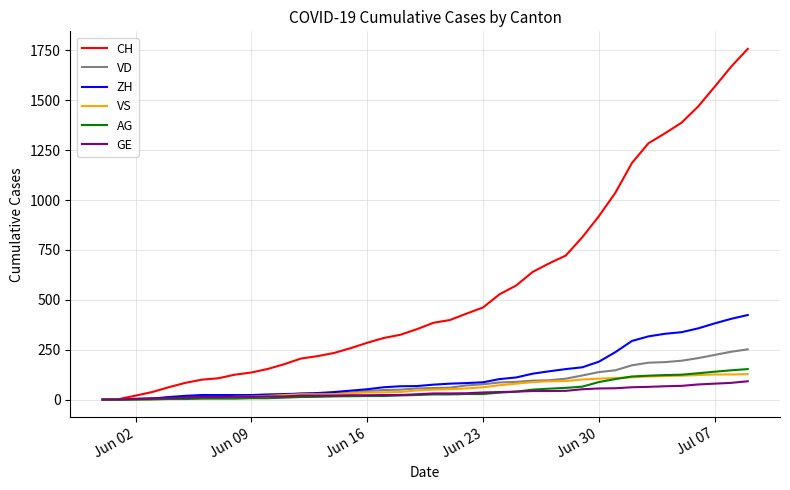

Which series has the largest range (max minus min)?

CH